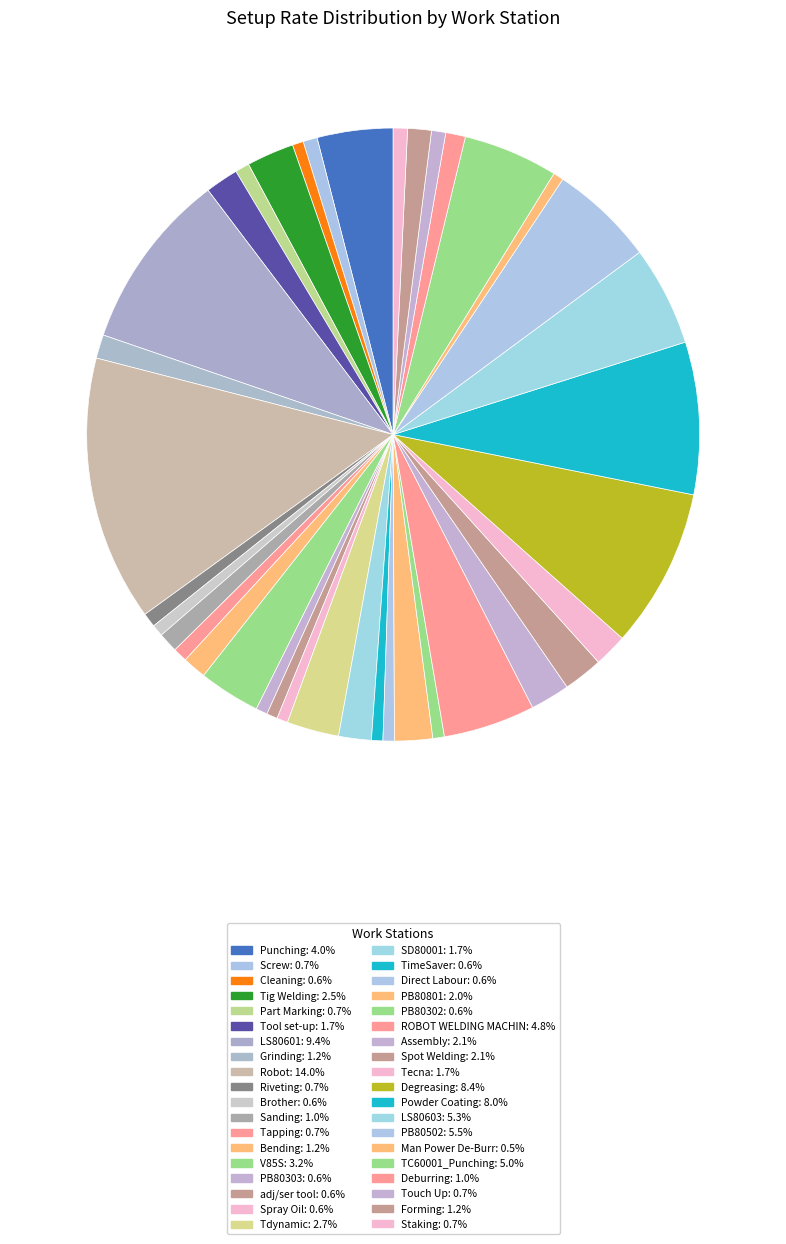

Which has a higher value, Riveting or Spray Oil?

Riveting